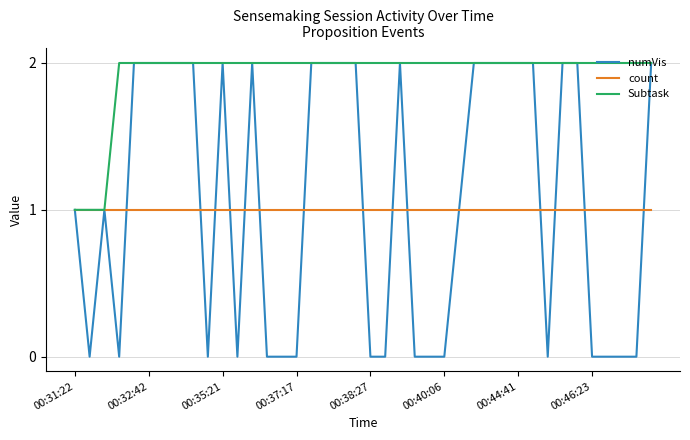

Which series has the largest total across all categories?

Subtask